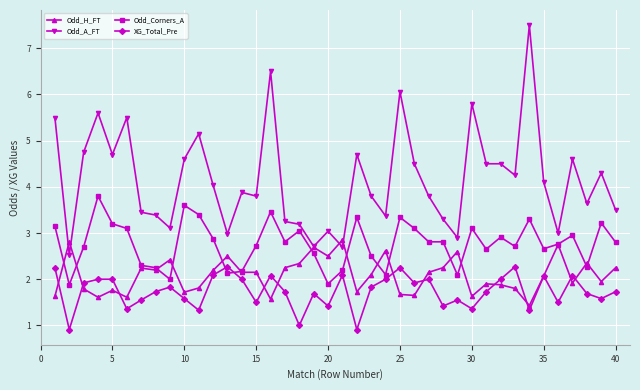

Which series has the largest range (max minus min)?

Odd_A_FT